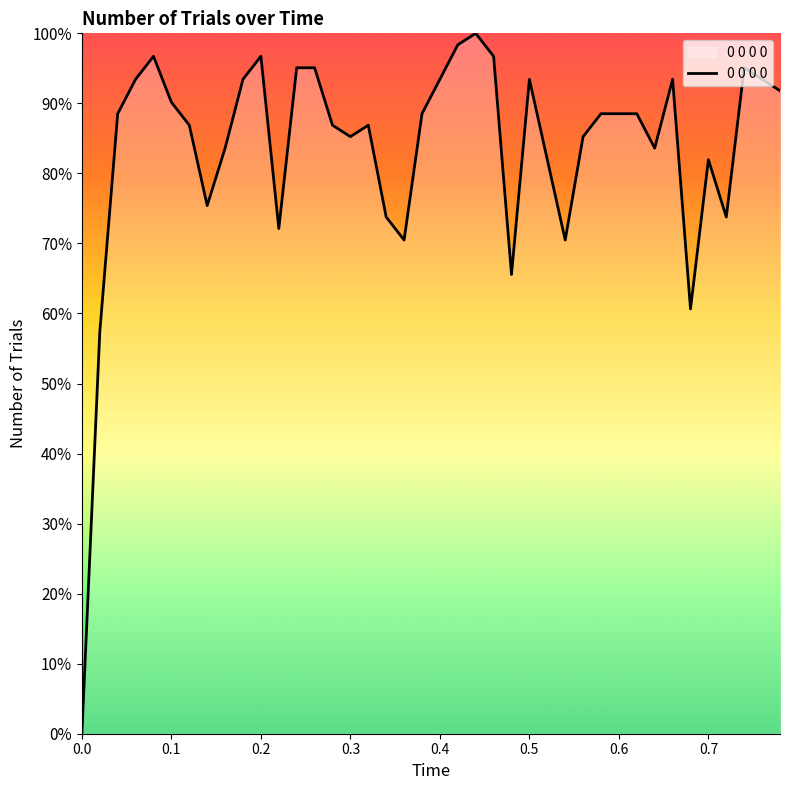

What is the greatest value displayed?

100.0